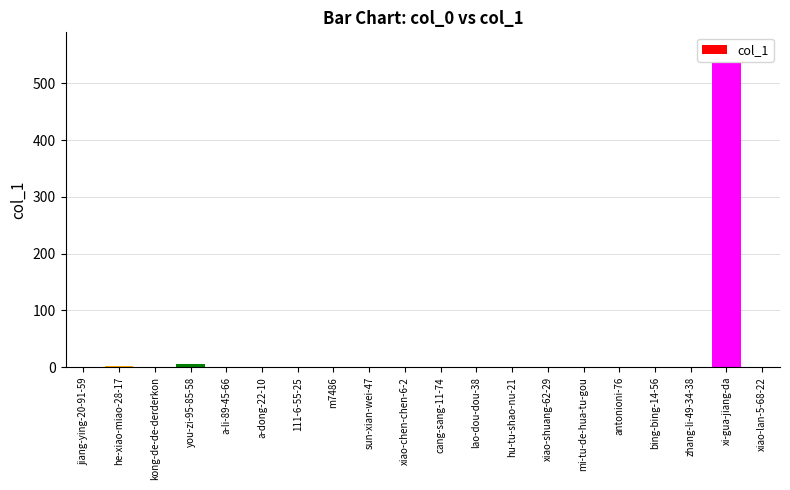

What is the approximate value at zhang-li-49-34-38?

1